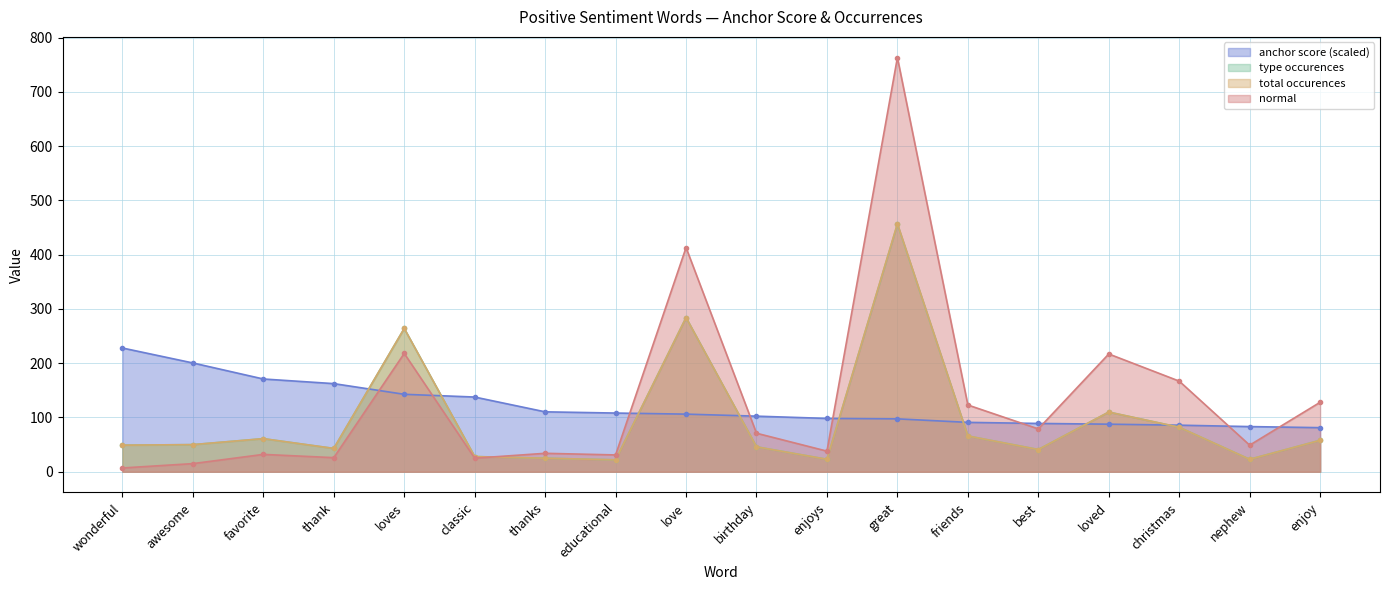

At which label does anchor score reach its peak?

wonderful